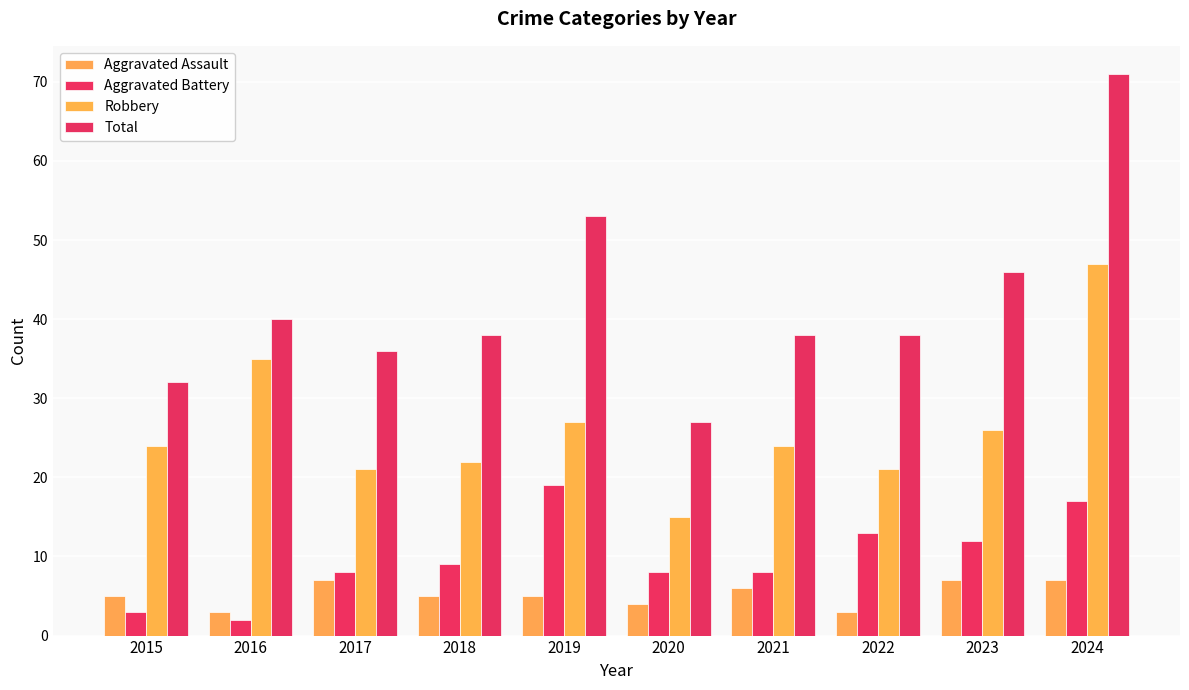

What is the difference between the highest and lowest values at 2017?

29